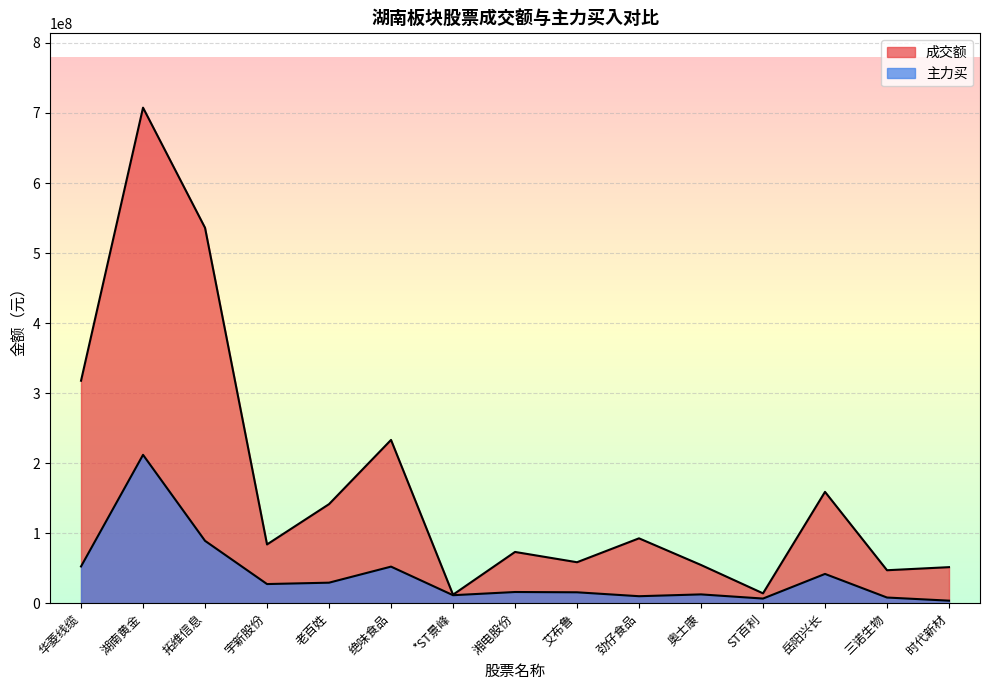

Which category has the lowest value in the 成交额 series?

*ST景峰